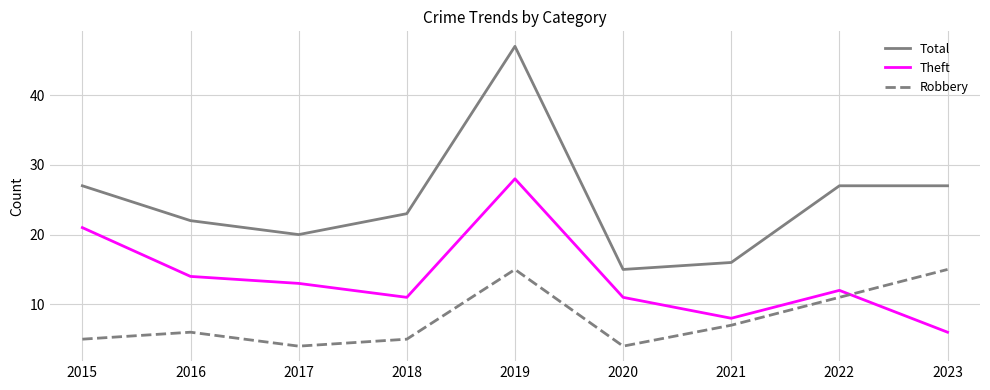

How many times do Theft and Robbery cross each other?

1